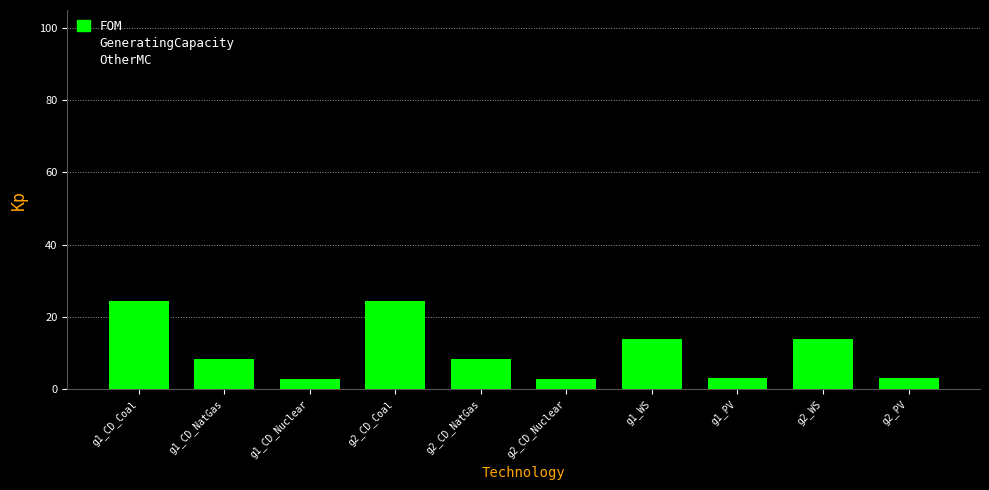

What is the change in value from g1_CD_Coal to g2_CD_NatGas?

-16.1